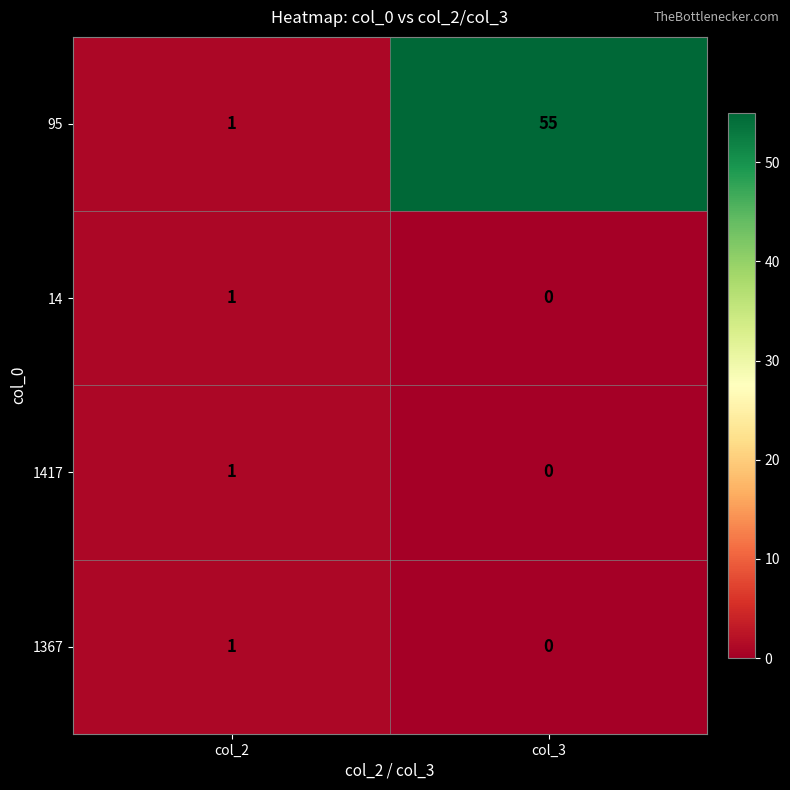

At which category does the chart reach its peak across all series?

col_3